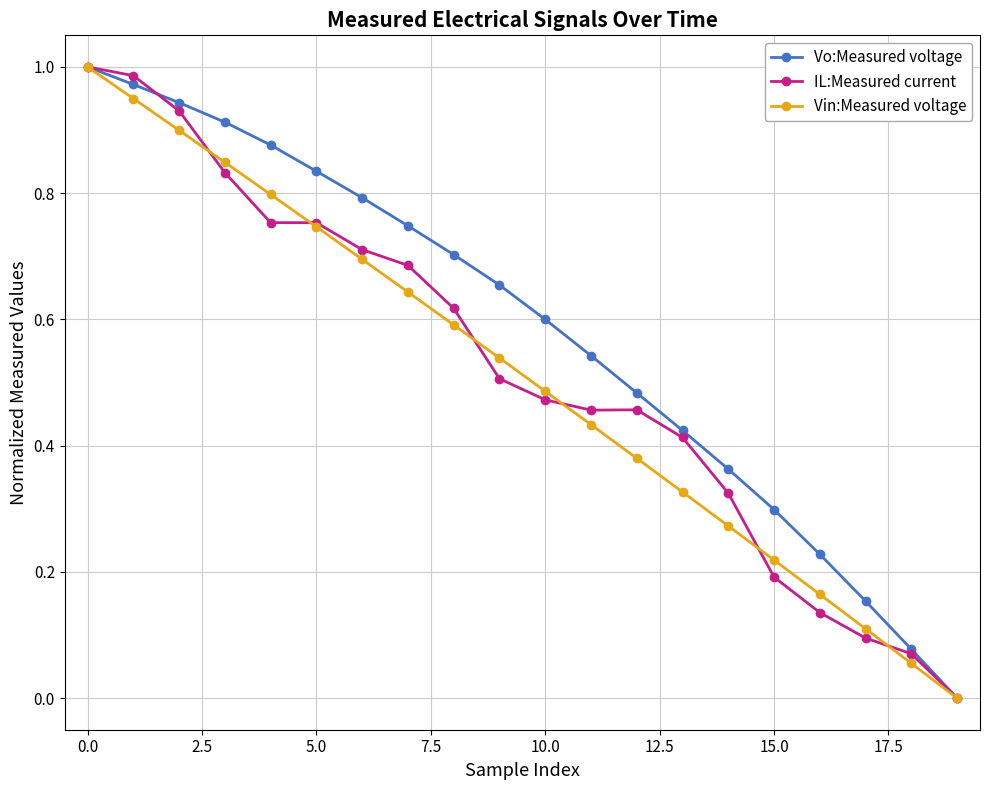

True or false: IL:Measured current and Vo:Measured voltage intersect in this chart.

True